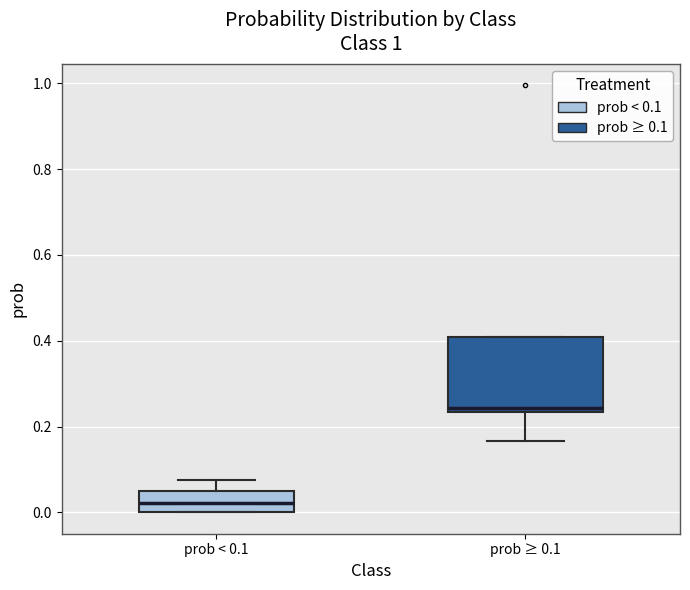

Where is the lower edge of the box for prob < 0.1 on the y-axis? The values are not printed on the chart, so give them approximately, as read against the axis.

0.00